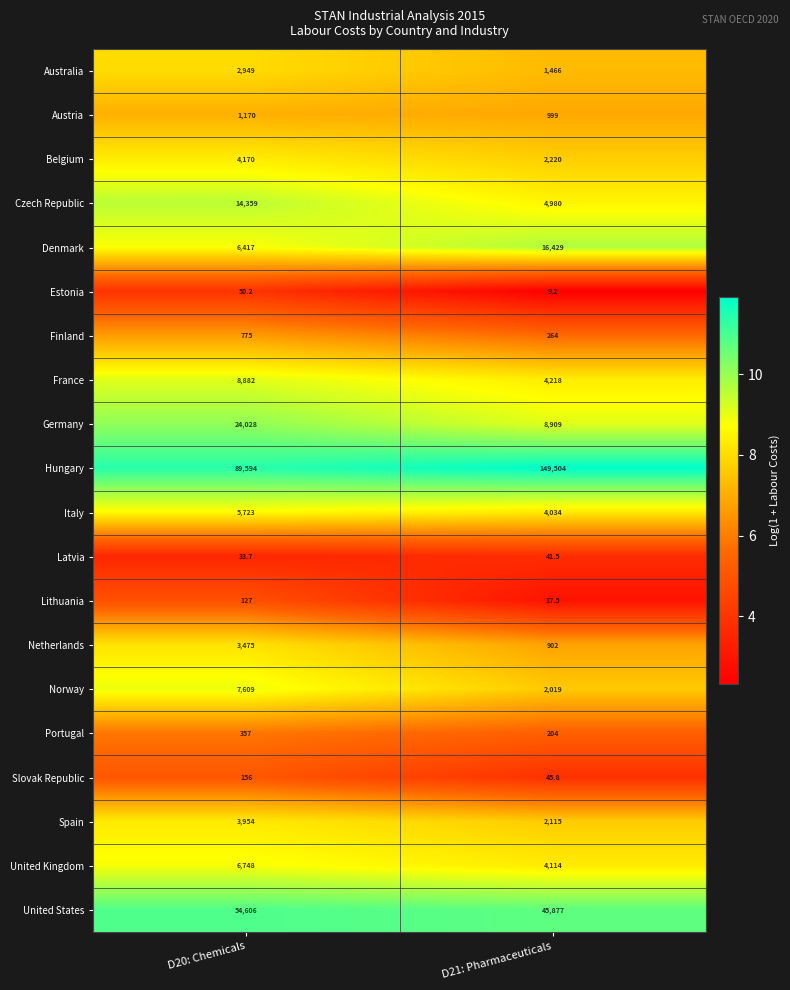

What is the difference between the Netherlands values at D21: Pharmaceuticals and D20: Chemicals?

2573.0